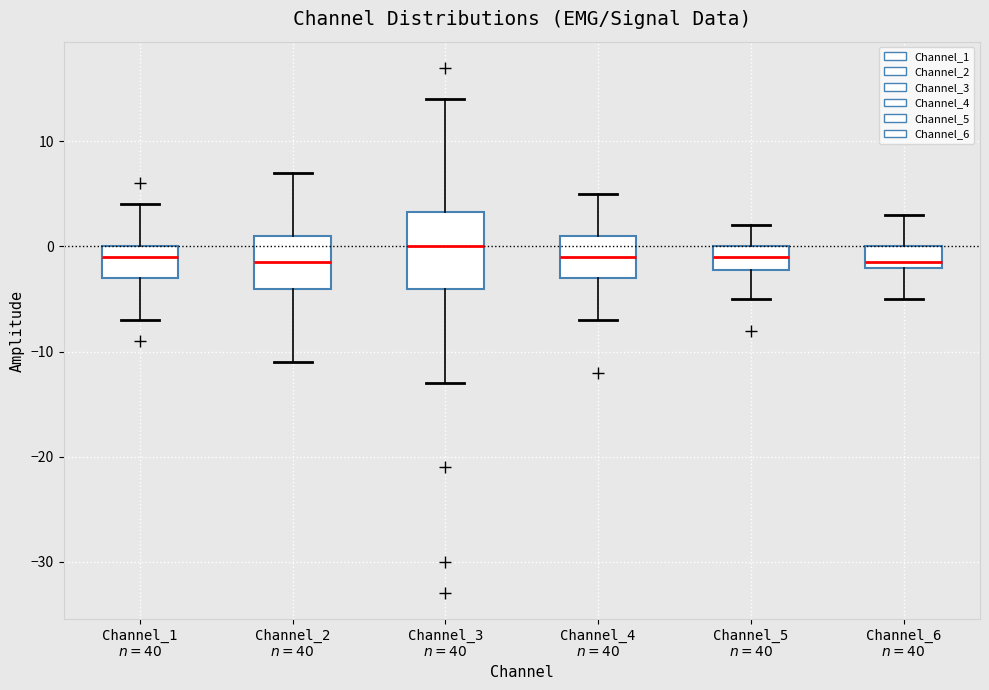

Reading left to right, read every box against the y-axis: the position of its median line, the range the box covers, and the ends of its whiskers. The values are not printed on the chart, so give them approximately, as read against the axis.

Channel_1 $n=40$: median -1, box -3 to 0, whiskers -7 to 4
Channel_2 $n=40$: median -1, box -4 to 1, whiskers -11 to 7
Channel_3 $n=40$: median 0, box -4 to 3, whiskers -13 to 14
Channel_4 $n=40$: median -1, box -3 to 1, whiskers -7 to 5
Channel_5 $n=40$: median -1, box -2 to 0, whiskers -5 to 2
Channel_6 $n=40$: median -1, box -2 to 0, whiskers -5 to 3